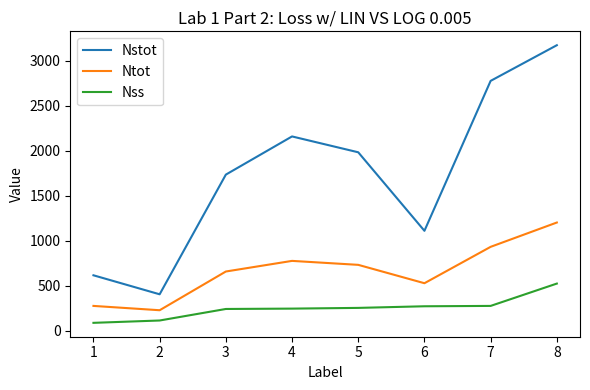

True or false: Nstot and Ntot cross at least once.

False